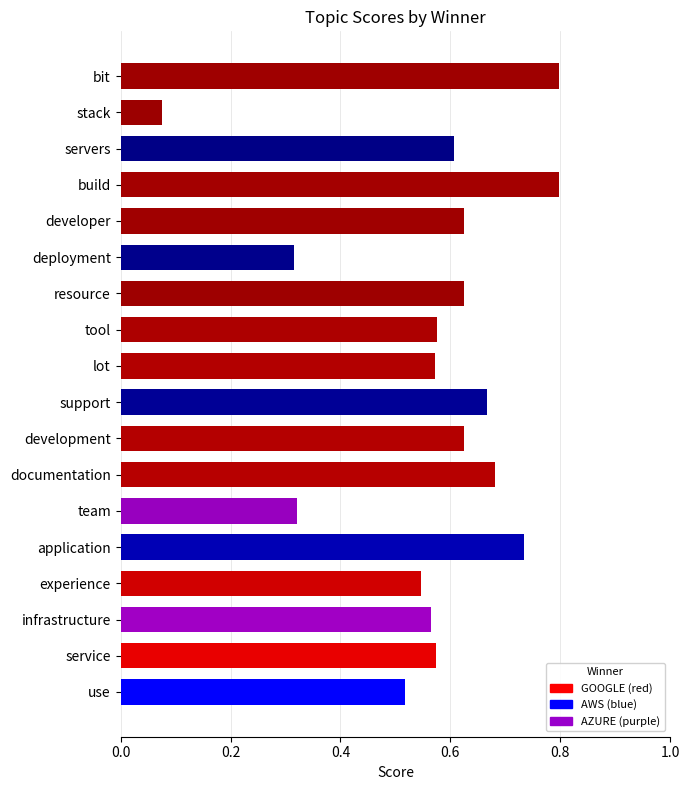

What is the sum of the values at use and documentation?

1.2